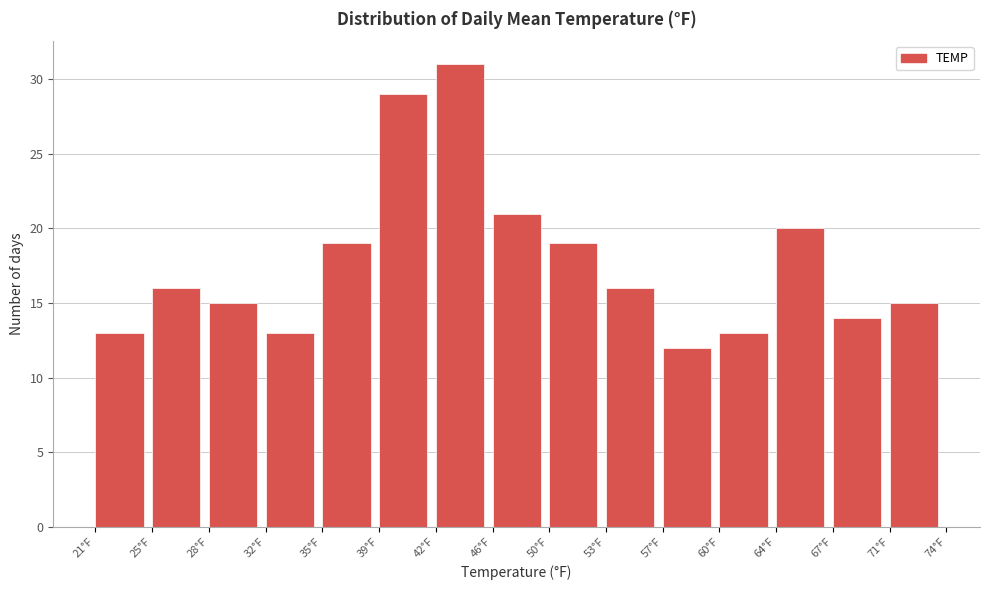

Which range on the x-axis has the tallest bar?

42.5 to 46.0